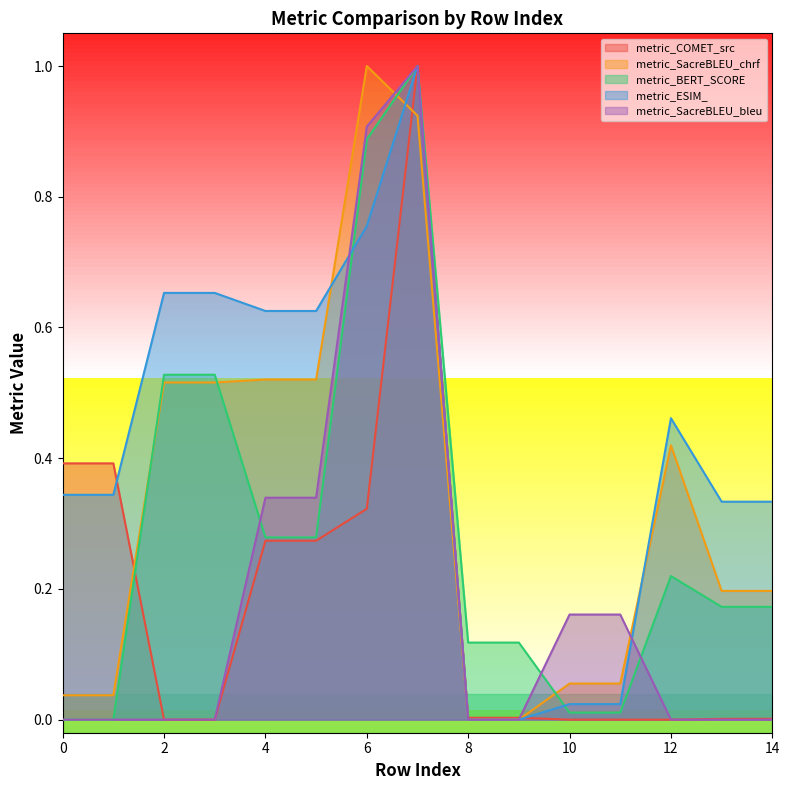

Read the metric_BERT_SCORE value at 9.

0.1